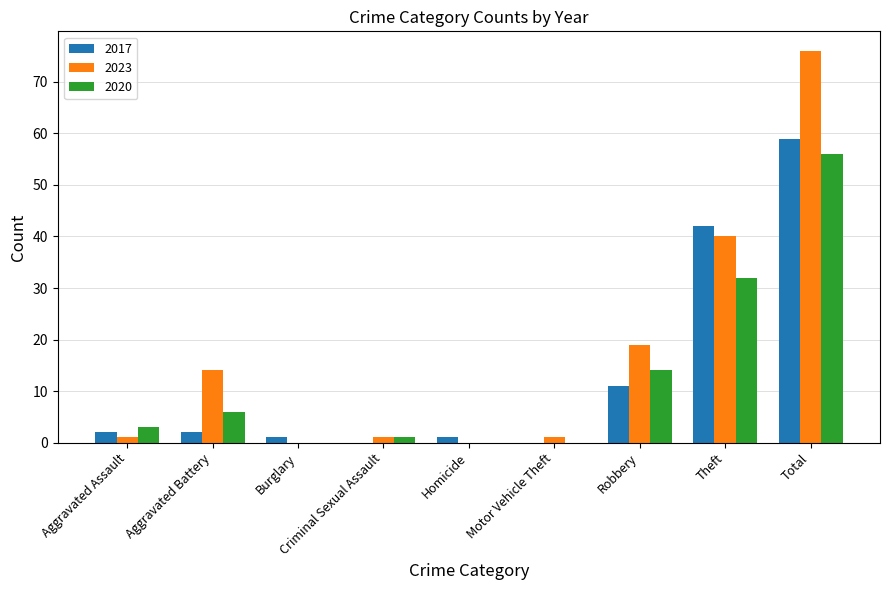

What are all the series names shown in the legend?

2017, 2023, 2020